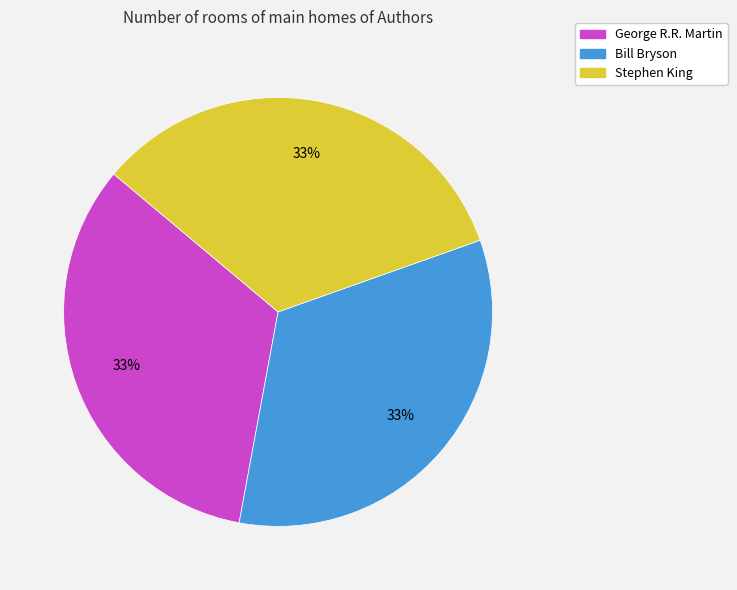

Is the sum of Stephen King and George R.R. Martin greater than half?

Yes